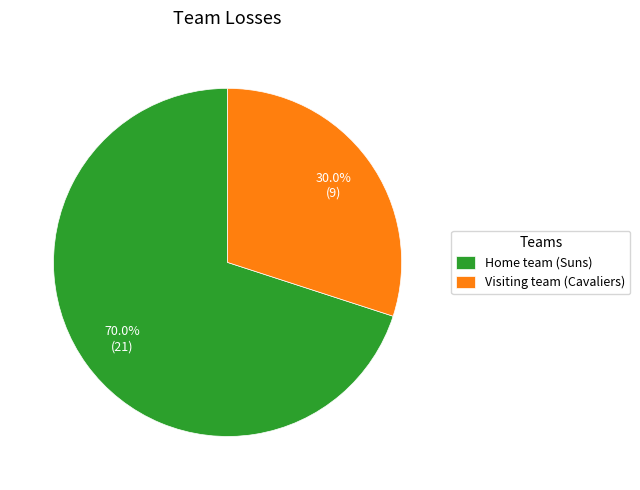

Which slice is the smallest?

Visiting team (Cavaliers)